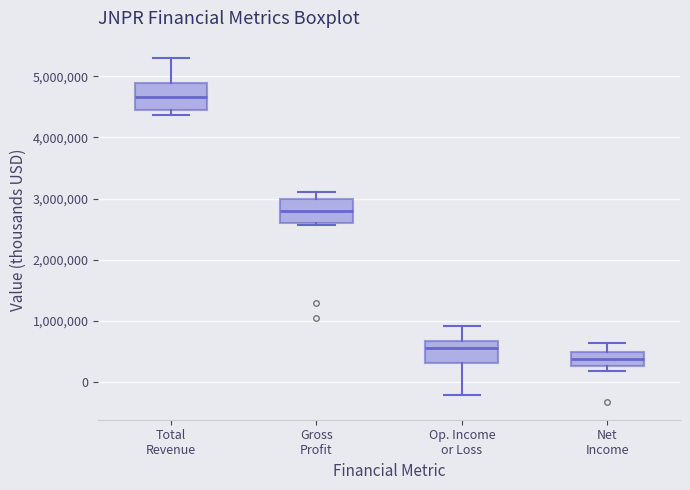

Which box has the highest median line?

Total Revenue